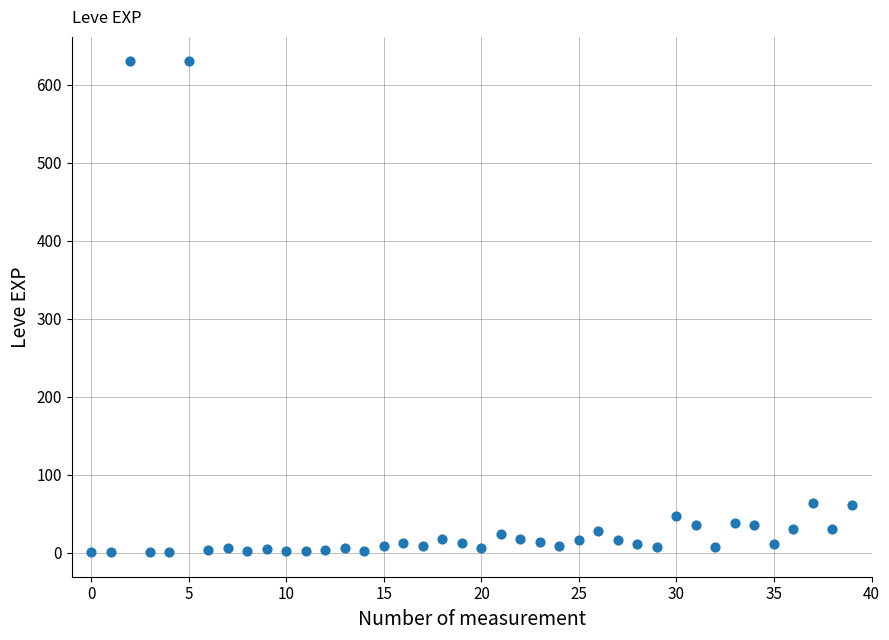

What is the range of Y values (max minus min)?

629